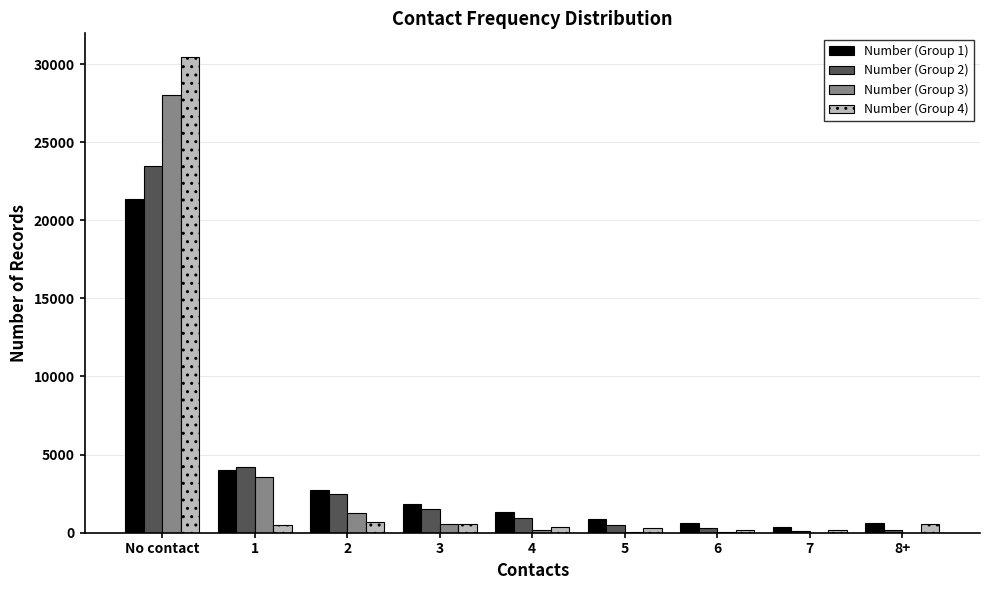

Which category has the highest value in the Number (Group 2) series?

No contact